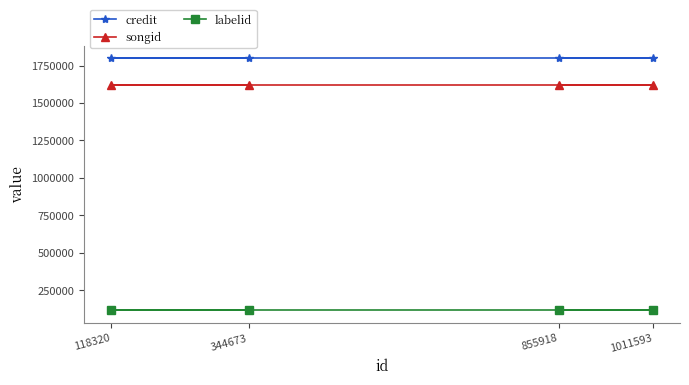

Read the songid value at 118320.

1619127